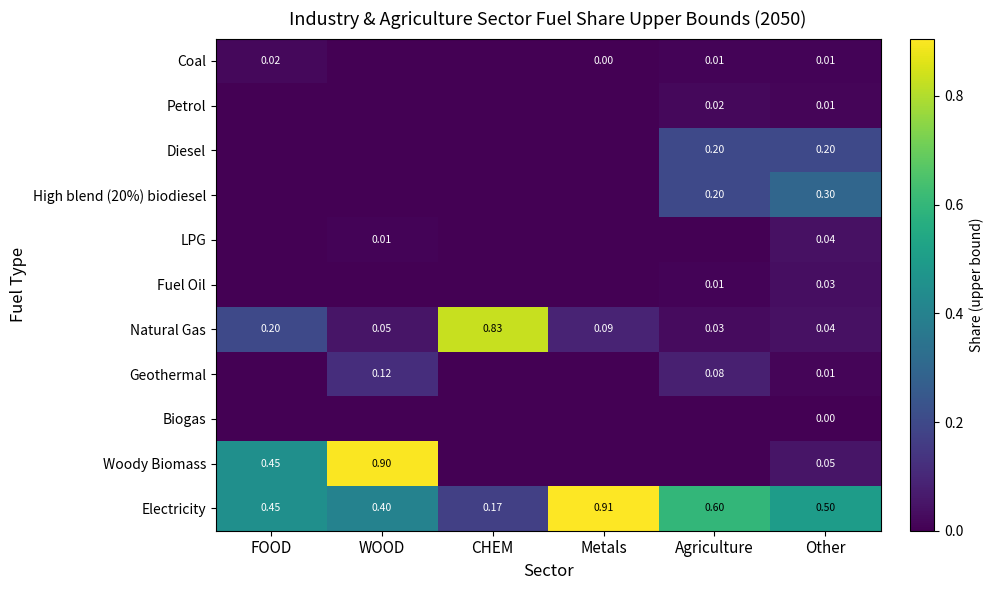

What is the total value across all series at FOOD?

1.1